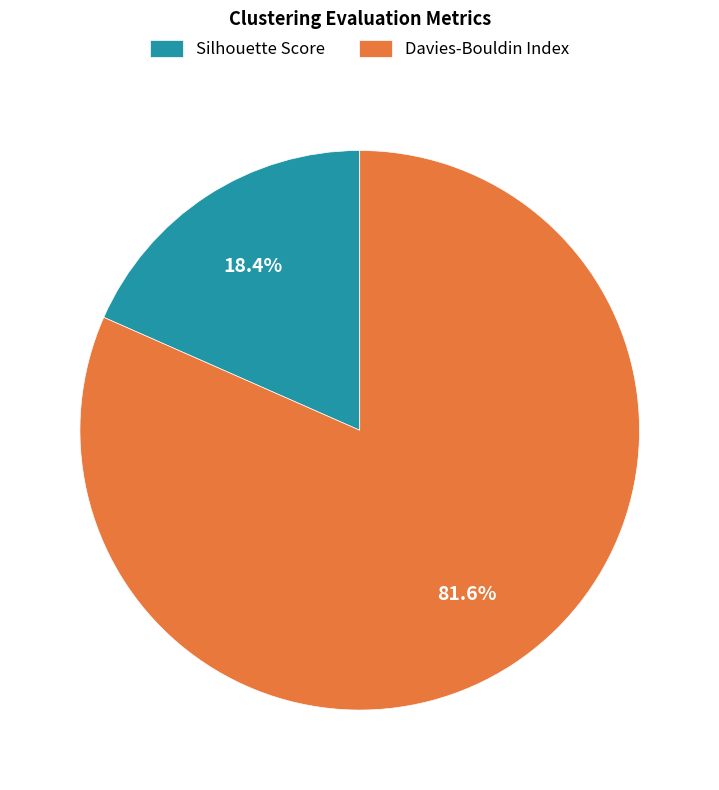

Approximately how many times larger is the value at Silhouette Score compared to Davies-Bouldin Index?

0.2